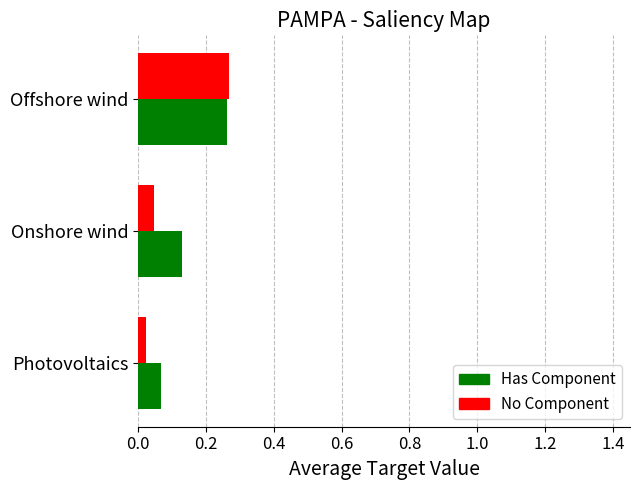

At which label does No Component reach its peak?

Offshore wind